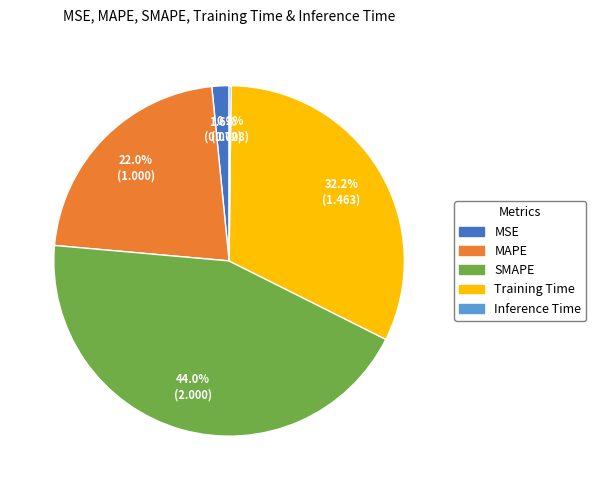

What is the largest slice in the pie chart?

SMAPE